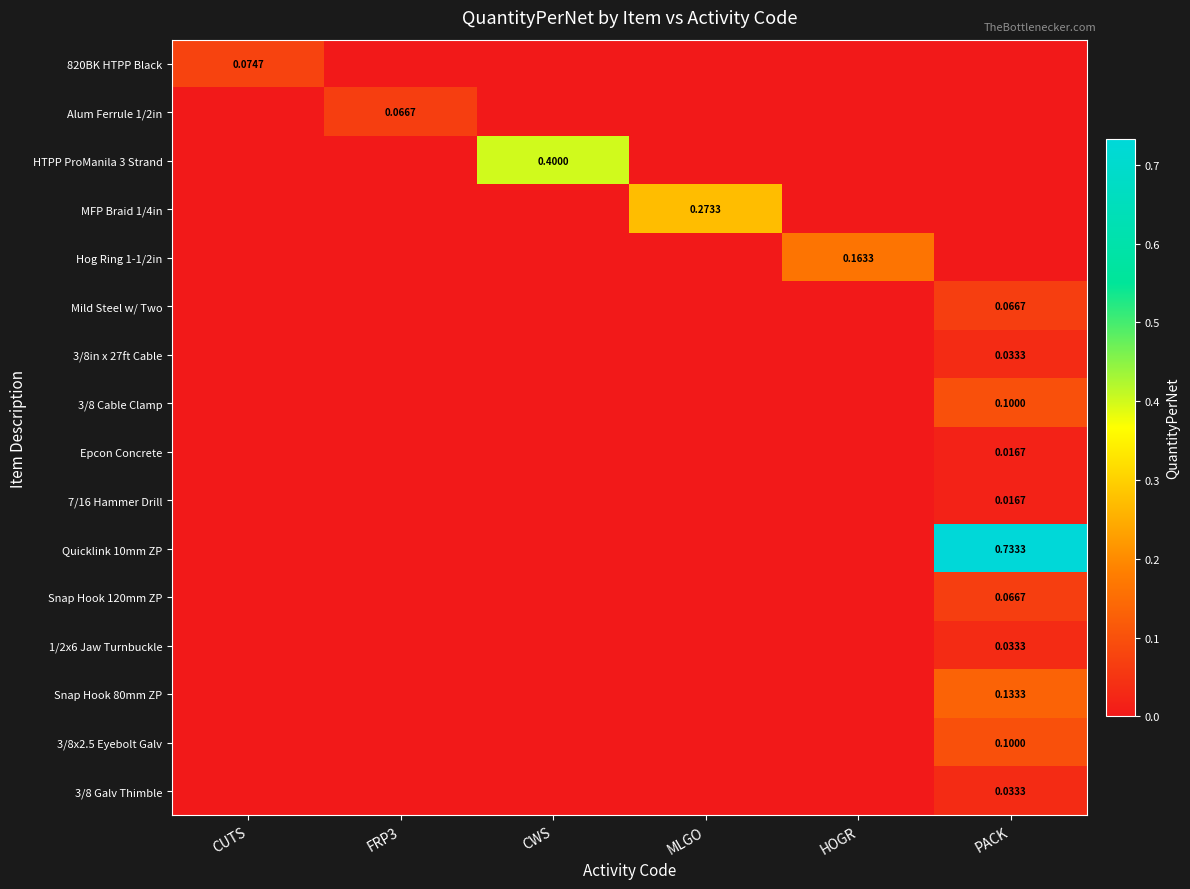

How many values in the Quicklink 10mm ZP series exceed 0?

1